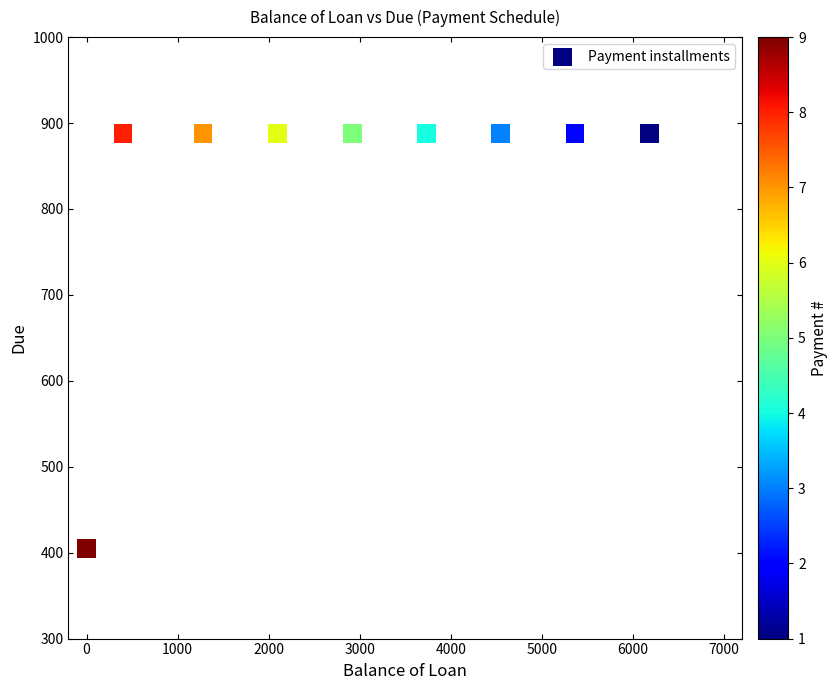

What is the range of Y values (max minus min)?

482.8